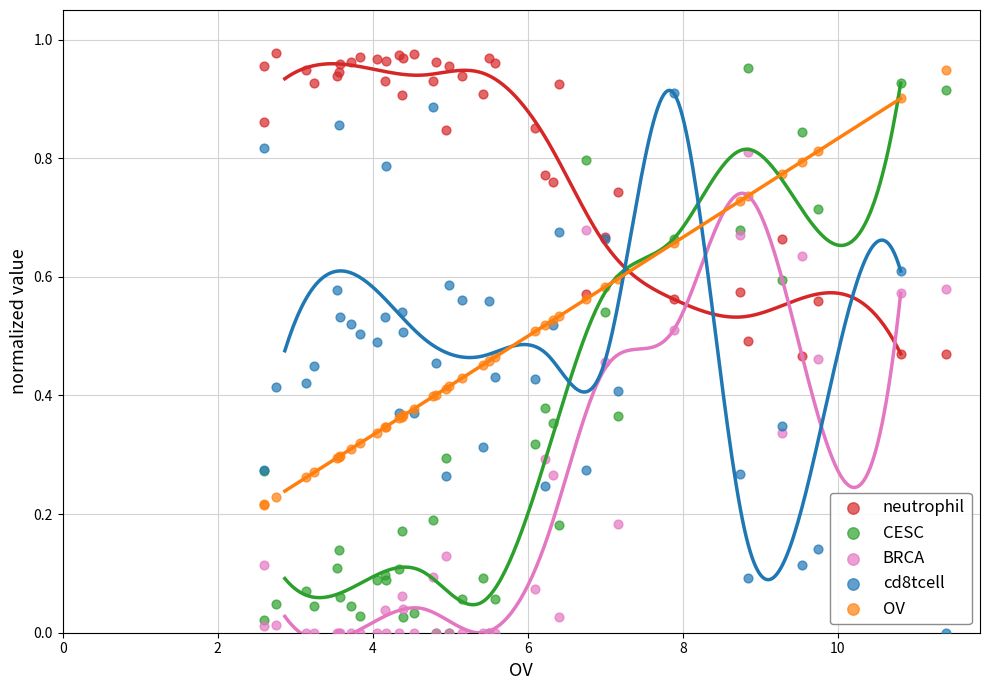

Which series contains the highest Y value?

neutrophil